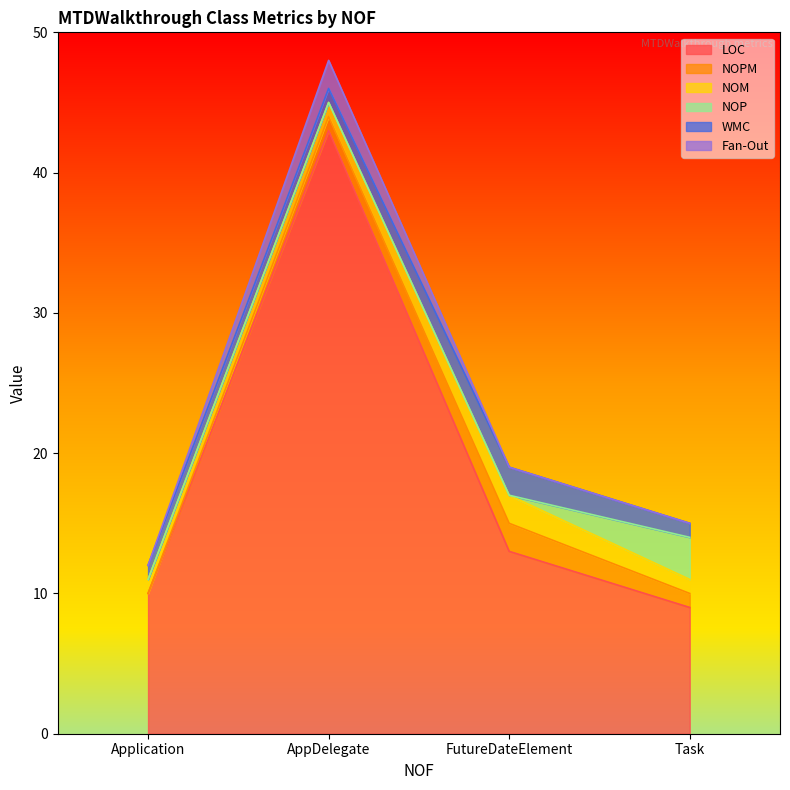

What position from the left is Application?

1